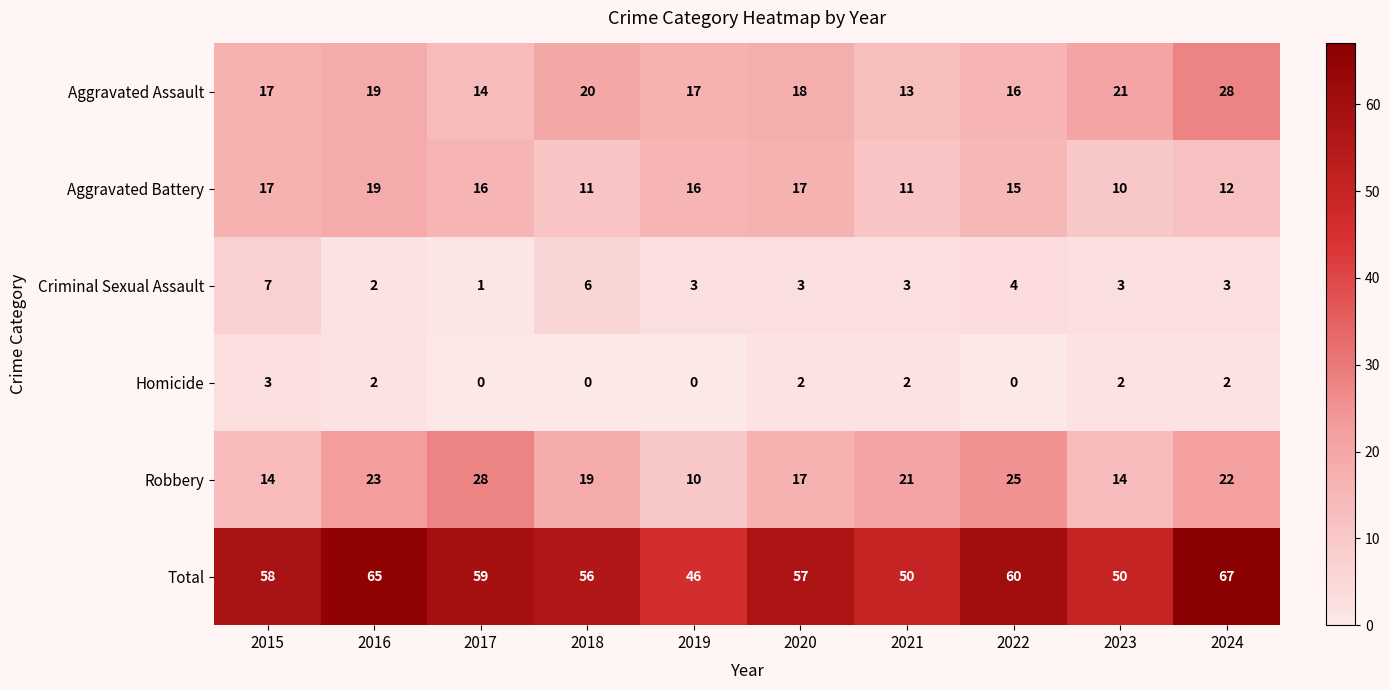

What is the total value across all series at 2018?

112